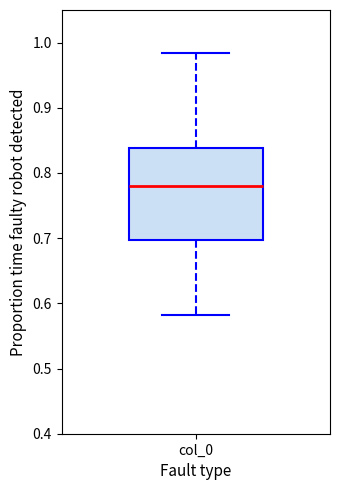

Read this box plot against the y-axis: the position of the median line, the range covered by the box, and the ends of both whiskers. The values are not printed on the chart, so give them approximately, as read against the axis.

median 0.78, box 0.70 to 0.84, whiskers 0.58 to 0.98